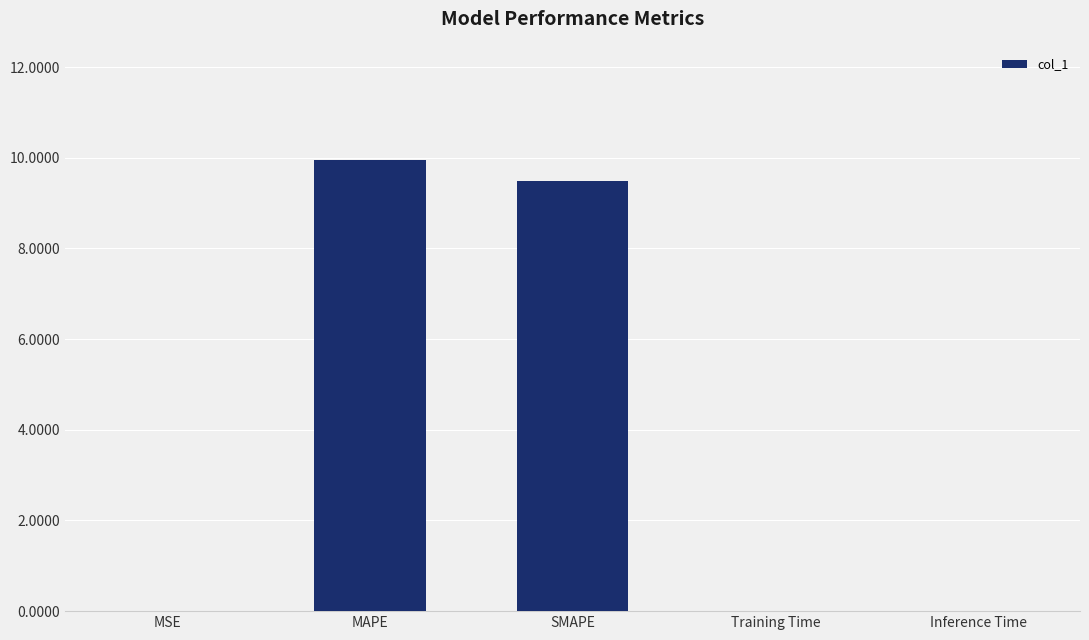

The value at SMAPE is 5.6. True or false?

False